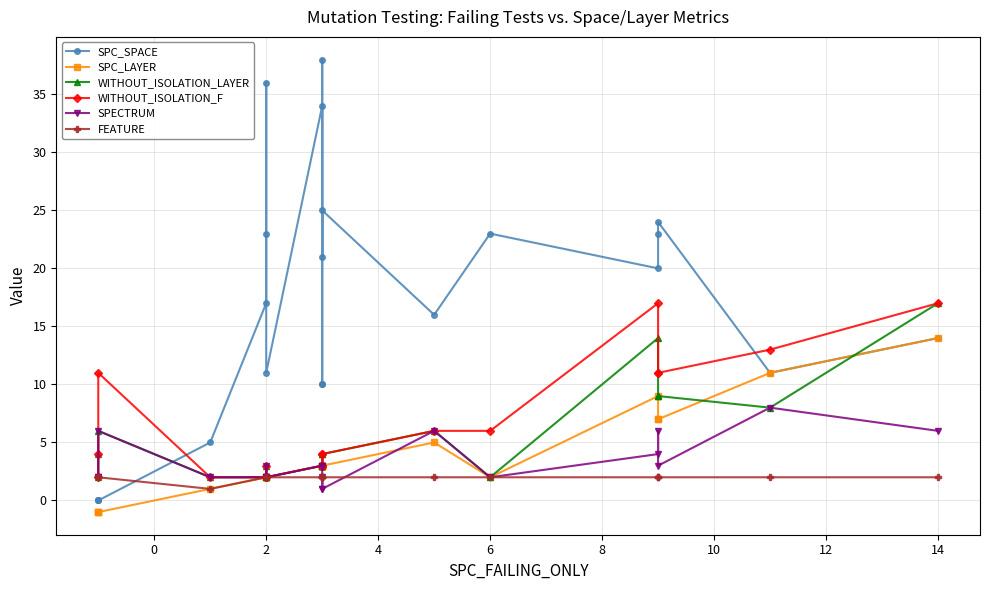

Does the chart have visible grid lines?

Yes